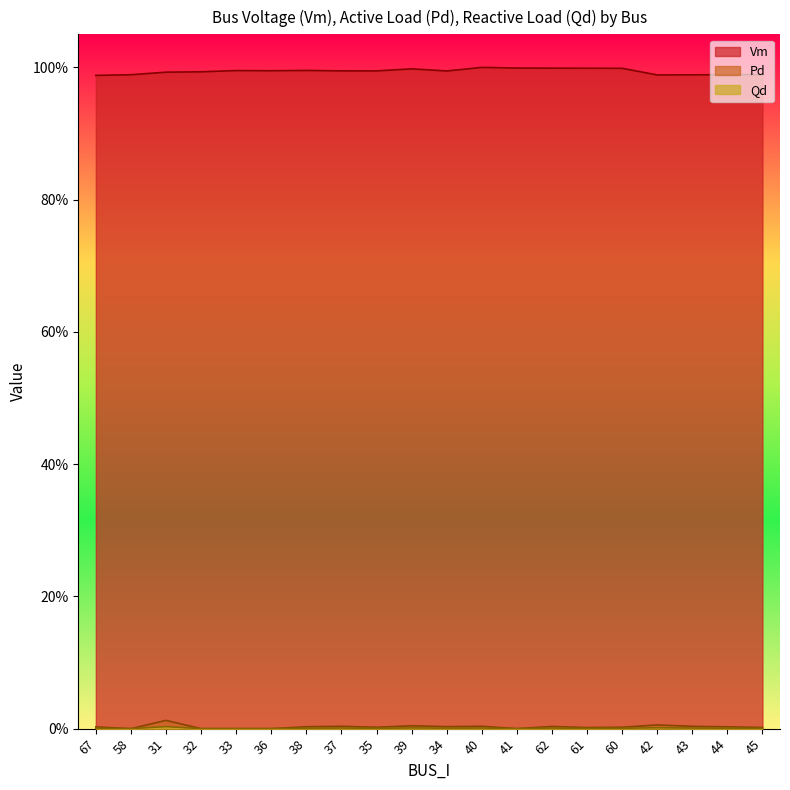

At how many categories does at least one series exceed 0?

20